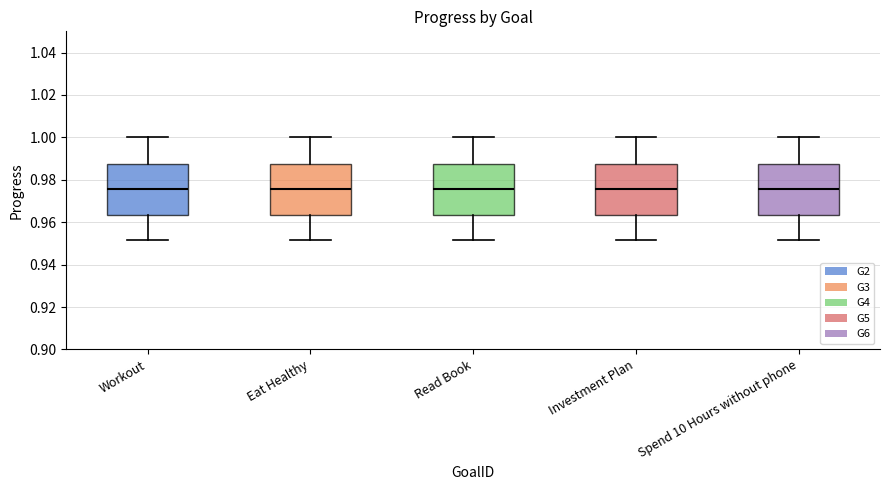

Reading left to right, read every box against the y-axis: the position of its median line, the range the box covers, and the ends of its whiskers. The values are not printed on the chart, so give them approximately, as read against the axis.

Workout: median 0.976, box 0.964 to 0.988, whiskers 0.952 to 1.000
Eat Healthy: median 0.976, box 0.964 to 0.988, whiskers 0.952 to 1.000
Read Book: median 0.976, box 0.964 to 0.988, whiskers 0.952 to 1.000
Investment Plan: median 0.976, box 0.964 to 0.988, whiskers 0.952 to 1.000
Spend 10 Hours without phone: median 0.976, box 0.964 to 0.988, whiskers 0.952 to 1.000